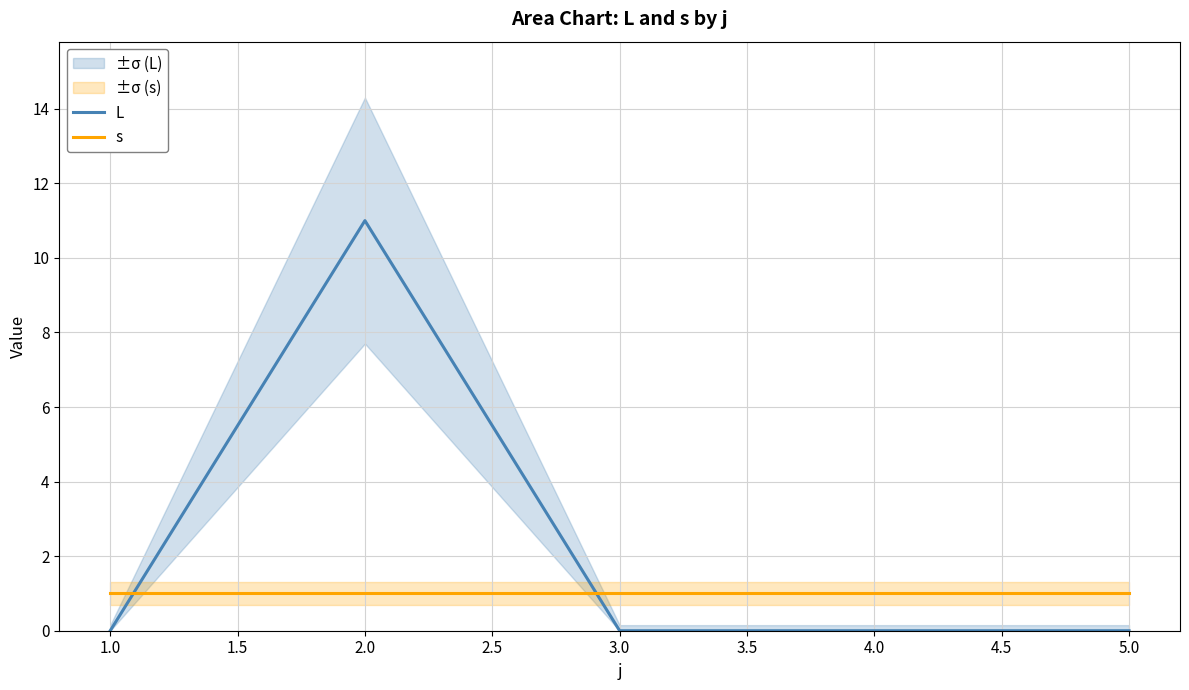

Which series has the widest spread of values?

L